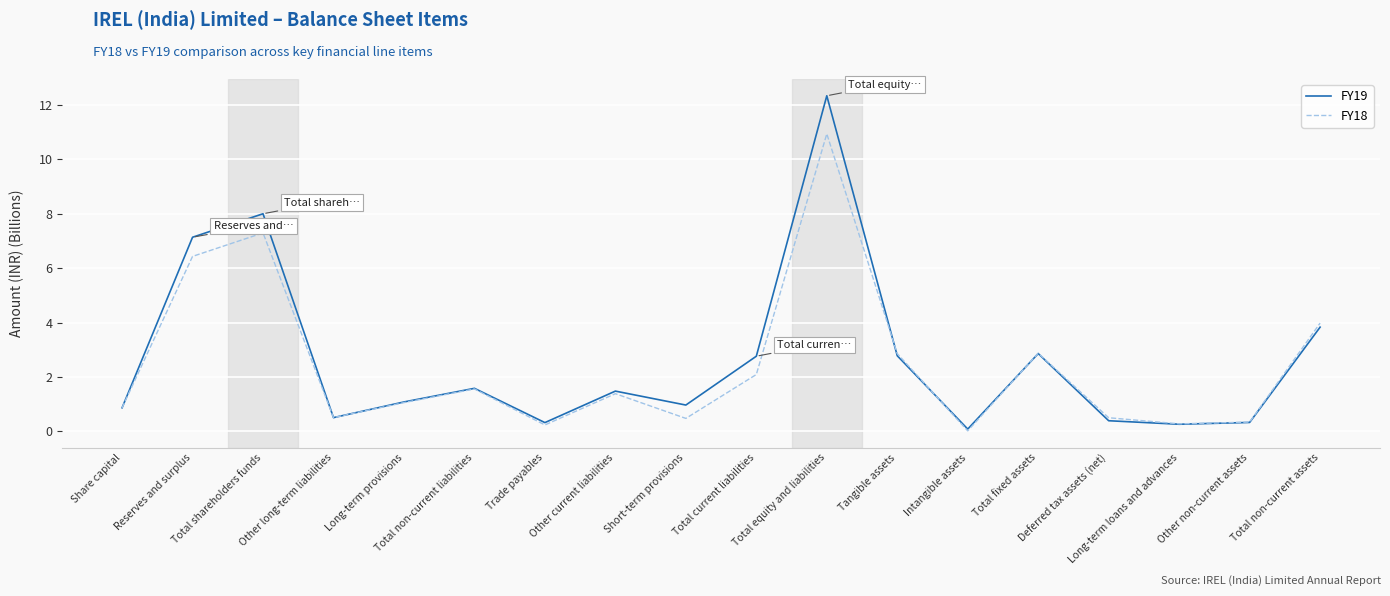

At which label does FY19 first exceed 1?

Reserves and surplus